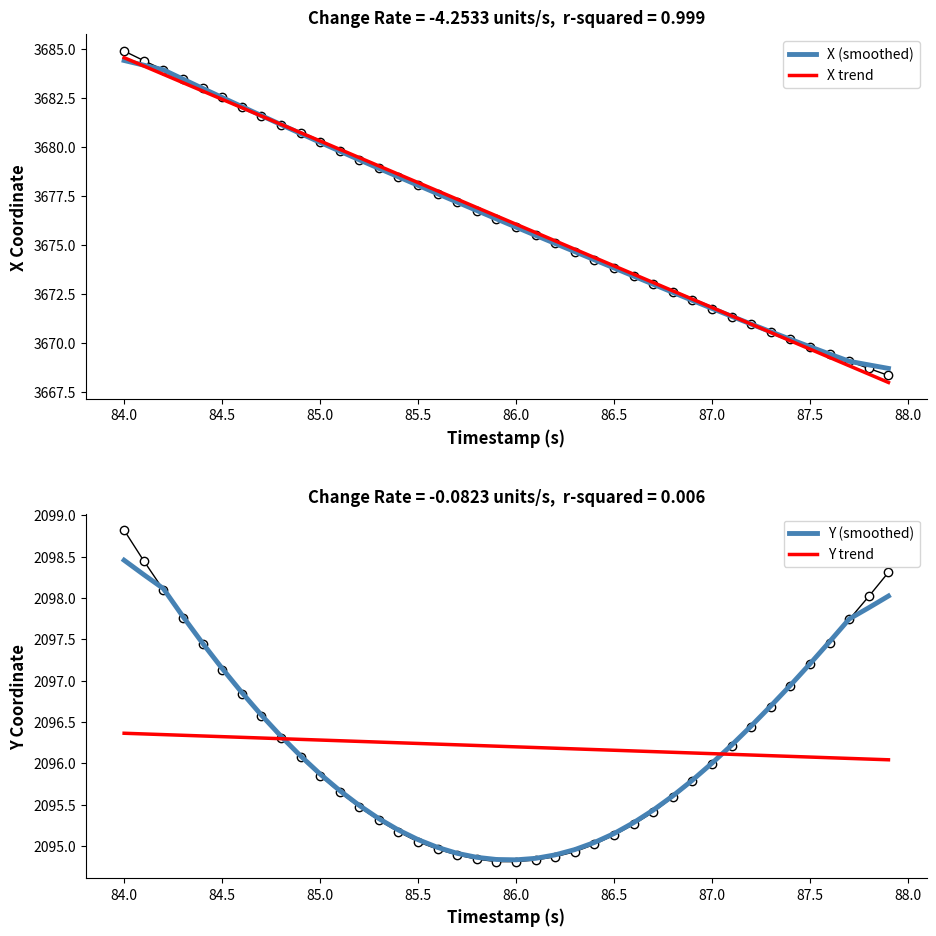

What is the difference between the second highest and second lowest values in the Y trend series?

0.3